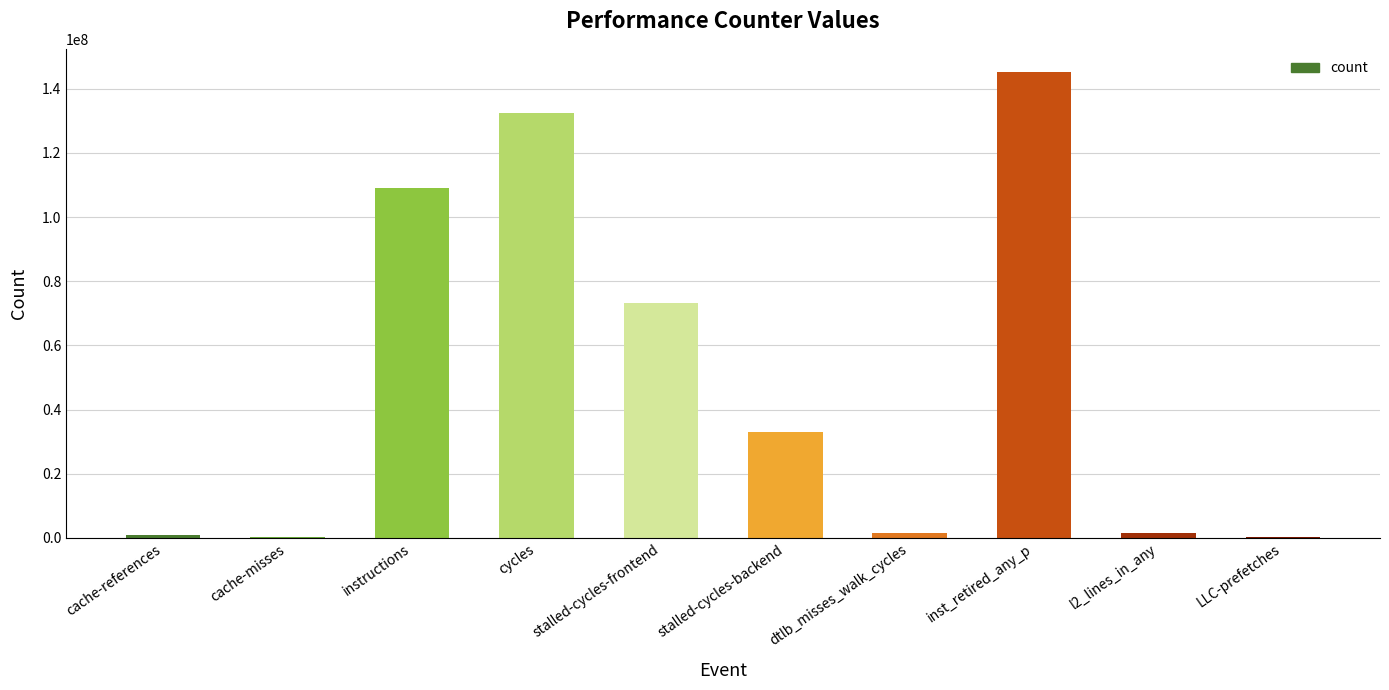

What is the sum of the values at stalled-cycles-backend and stalled-cycles-frontend?

106047429